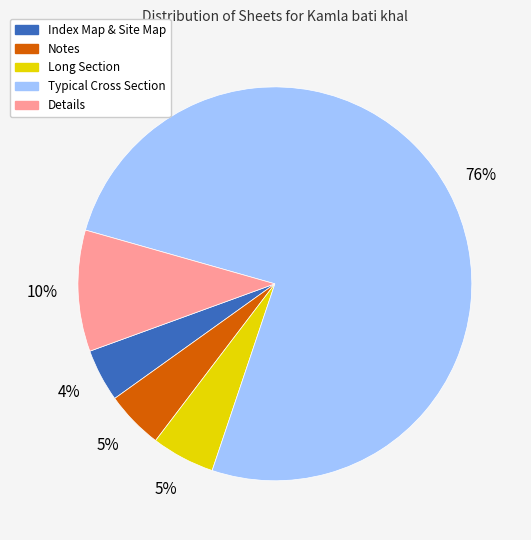

To the nearest percent, what is the difference between the Details and Index Map & Site Map slice percentages?

6%